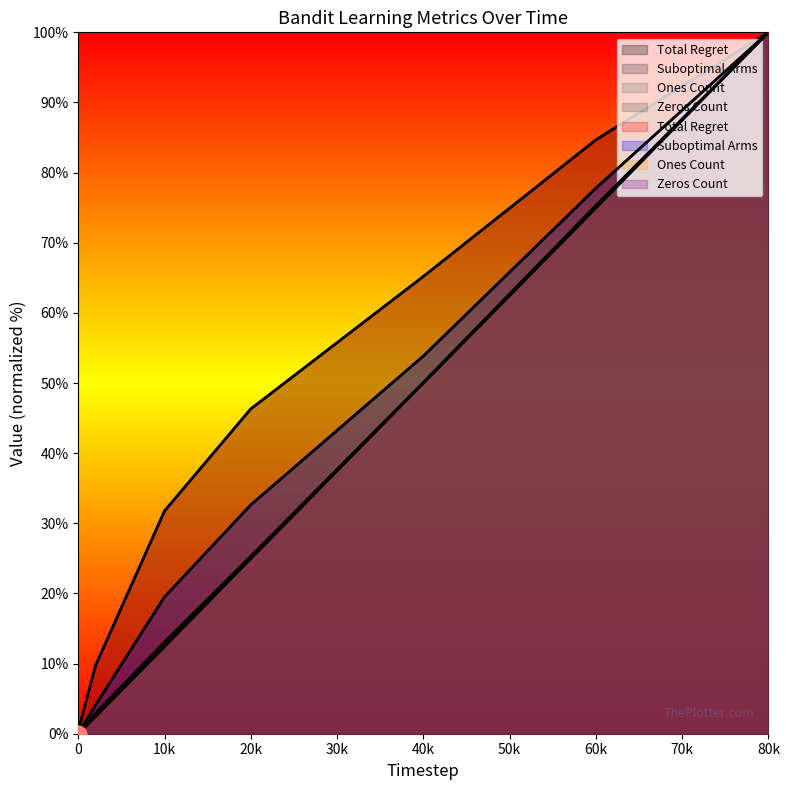

What is the sum of the Ones Count values at 20000 and 100?

25.1